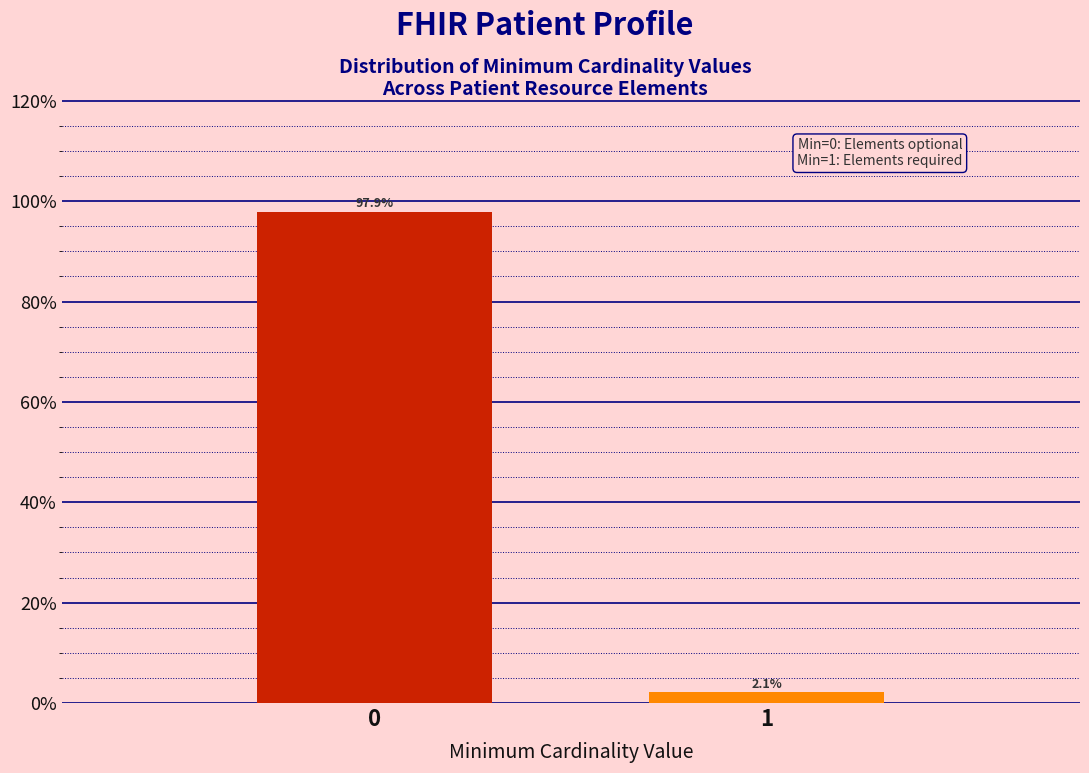

Reading left to right, what are all the values shown in this chart?

97.9	2.1